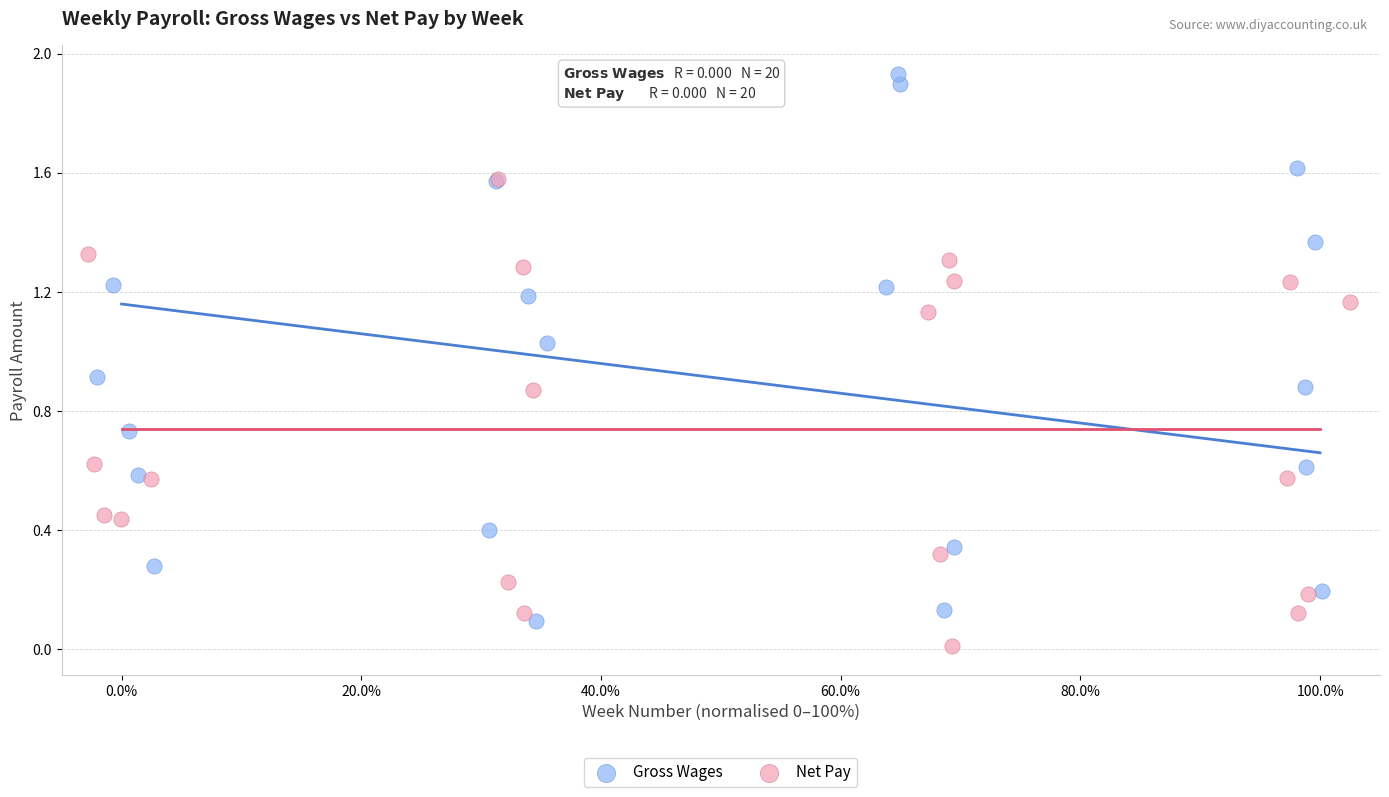

Which series has the largest Y range (max minus min)?

Gross Wages